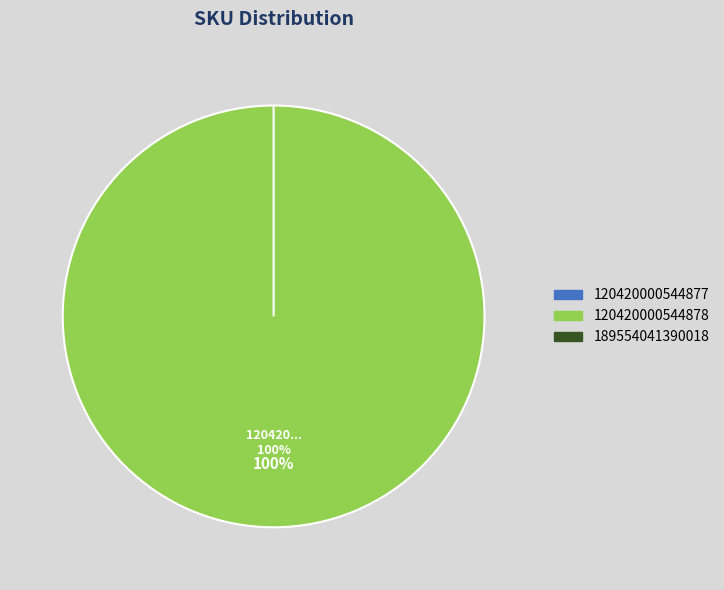

How many segments does this pie chart have?

3